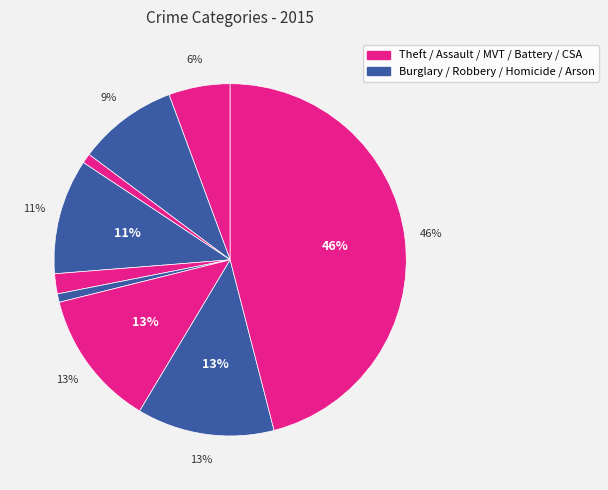

The Arson slice represents 1% of the pie. True or false?

True